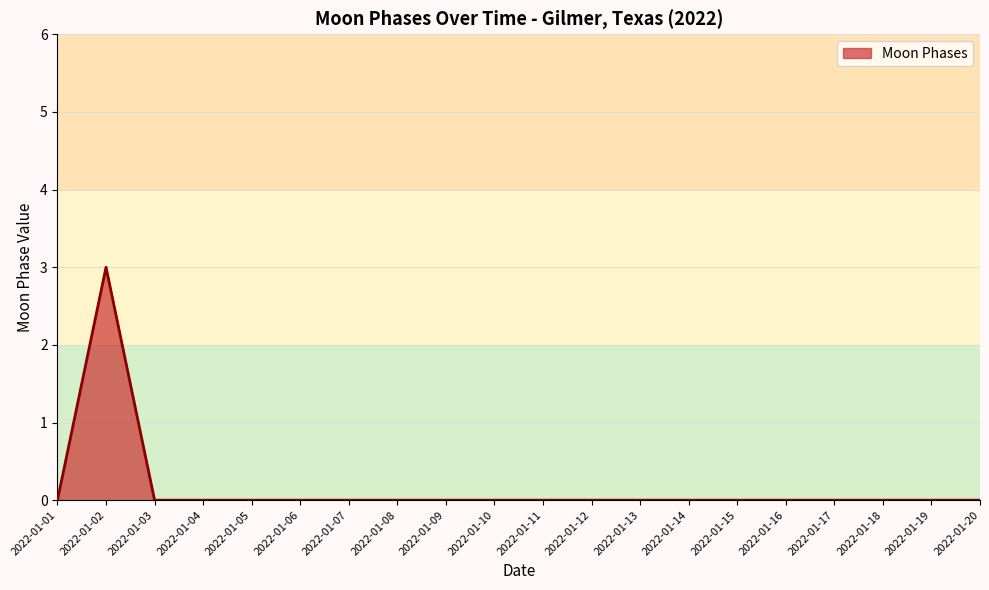

What is the maximum value shown in the chart?

3